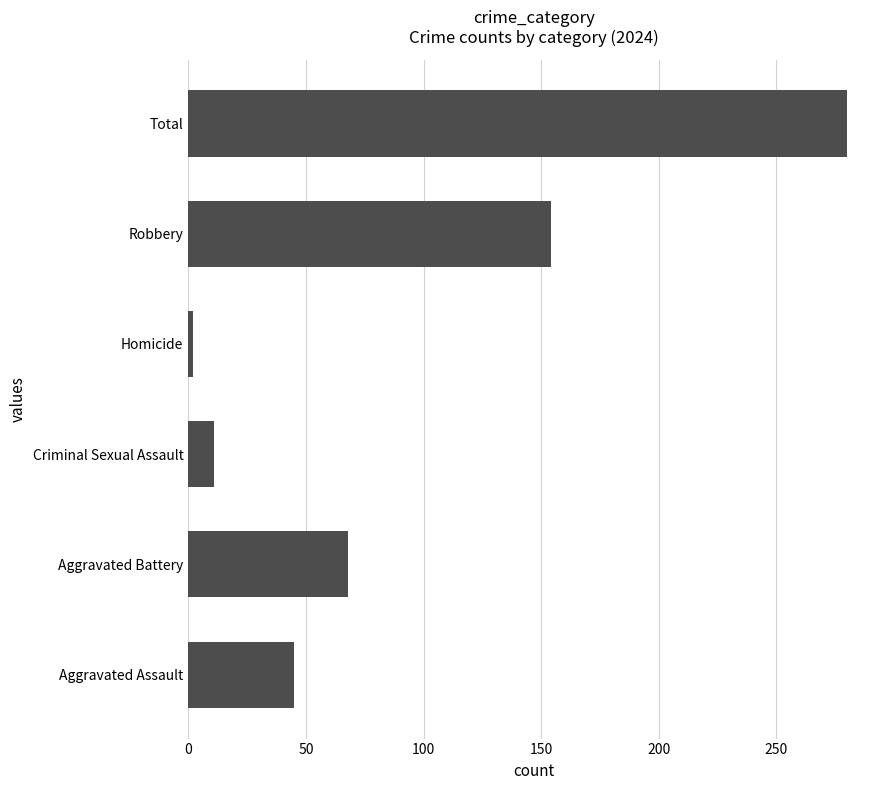

What is the difference between the second highest and second lowest values?

143